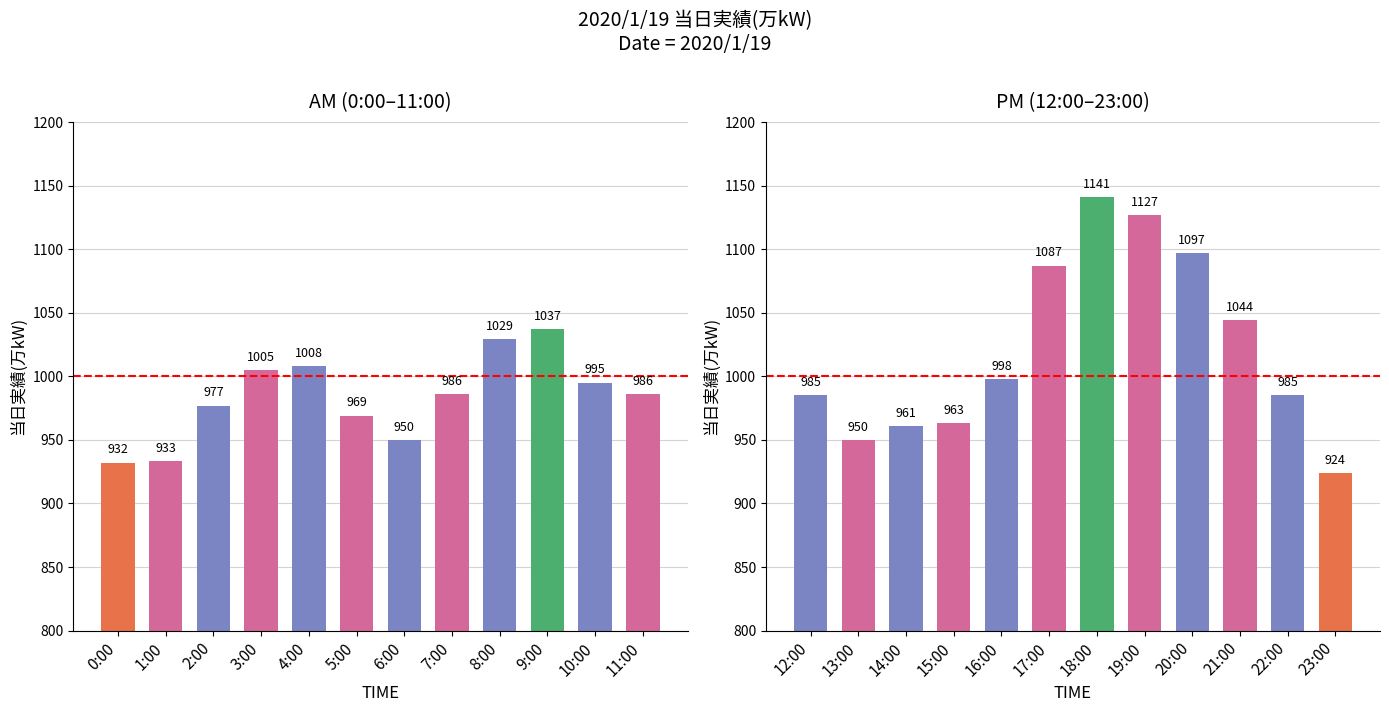

What is the label of the 5th bar from the left?

4:00